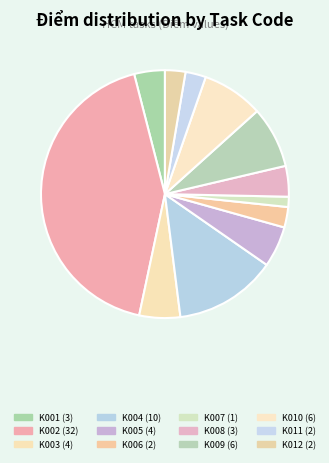

How many segments does this pie chart have?

12